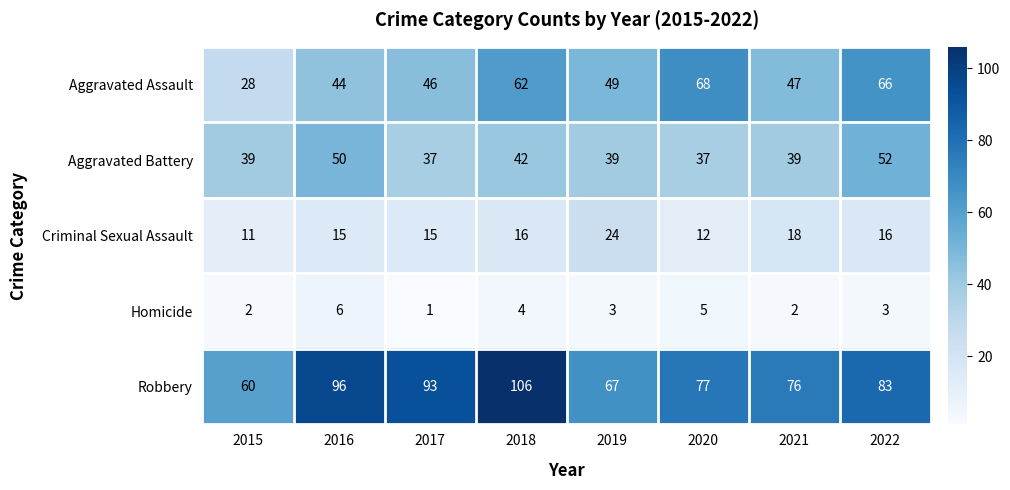

Which label corresponds to the smallest value in the chart?

2017